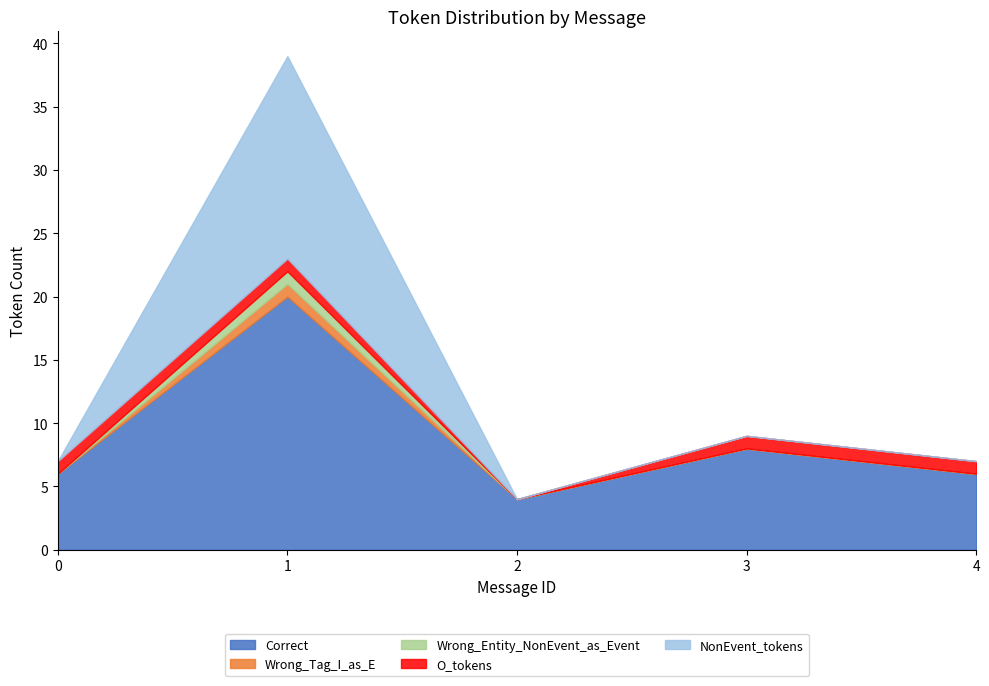

Is the value of NonEvent_tokens at 0 greater than the value of O_tokens at 2?

No